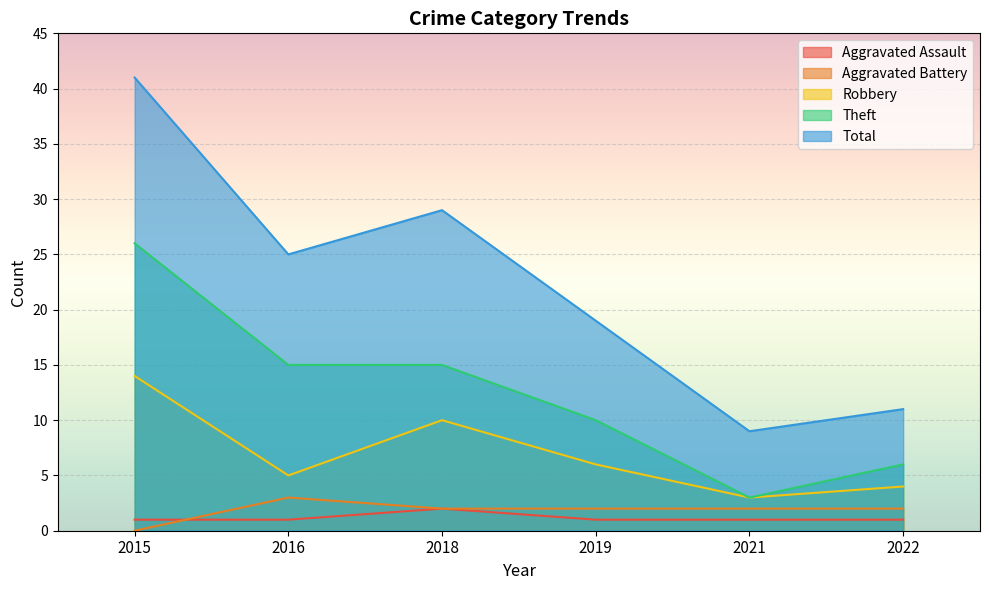

List the series in order of their peak value, highest first.

Total, Theft, Robbery, Aggravated Battery, Aggravated Assault